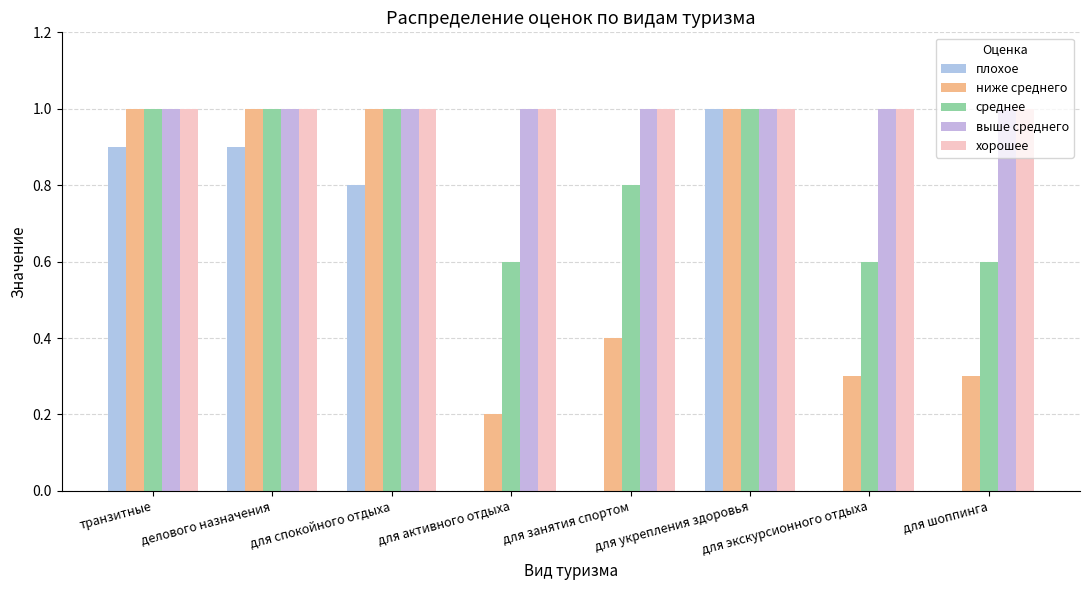

Reading left to right, what are all the values shown in this chart?

плохое: 0.9	0.9	0.8	0.0	0.0	1.0	0.0	0.0
ниже среднего: 1.0	1.0	1.0	0.2	0.4	1.0	0.3	0.3
среднее: 1.0	1.0	1.0	0.6	0.8	1.0	0.6	0.6
выше среднего: 1.0	1.0	1.0	1.0	1.0	1.0	1.0	1.0
хорошее: 1.0	1.0	1.0	1.0	1.0	1.0	1.0	1.0